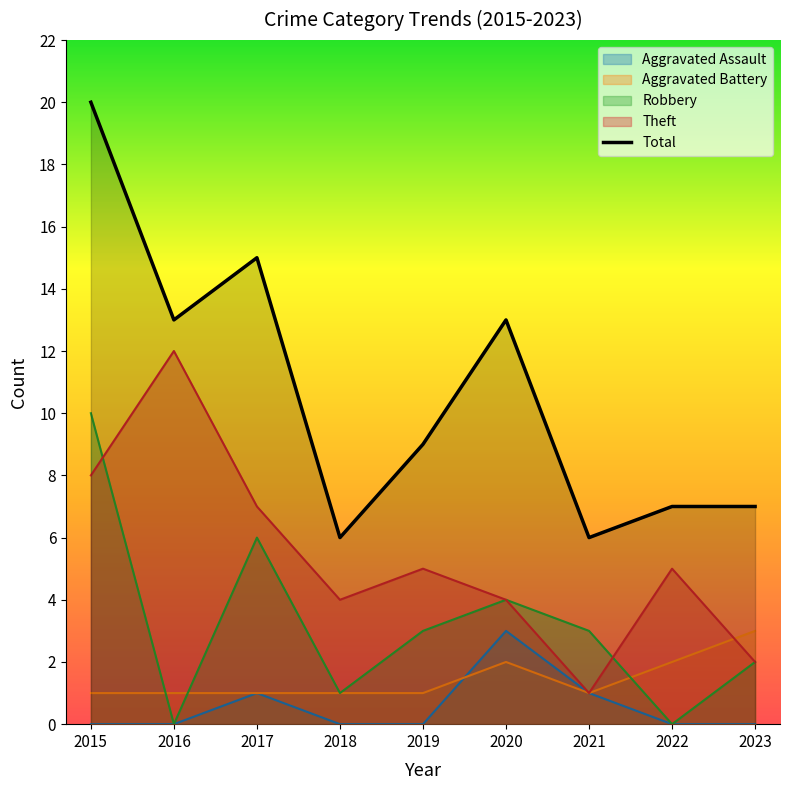

Which category has the lowest value across all series?

2018